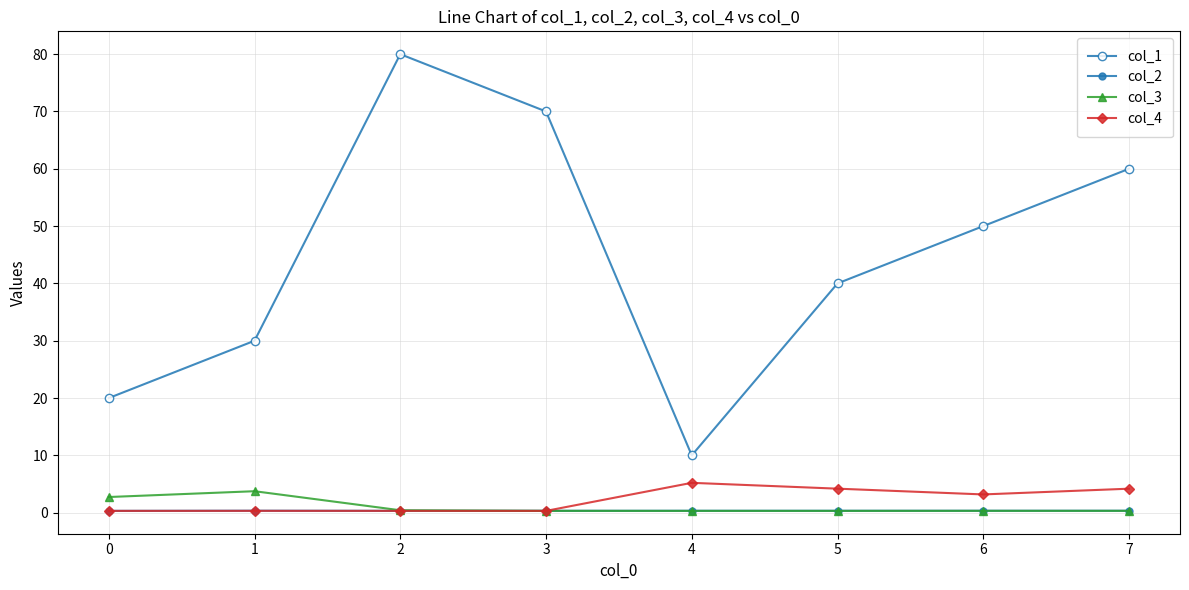

Reading right to left, transcribe all the data shown in this chart.

col_1: 60.0	50.0	40.0	10.0	70.0	80.0	30.0	20.0
col_2: 0.3	0.3	0.3	0.3	0.3	0.3	0.3	0.3
col_3: 0.3	0.3	0.3	0.3	0.3	0.4	3.7	2.7
col_4: 4.2	3.2	4.2	5.2	0.3	0.3	0.3	0.3